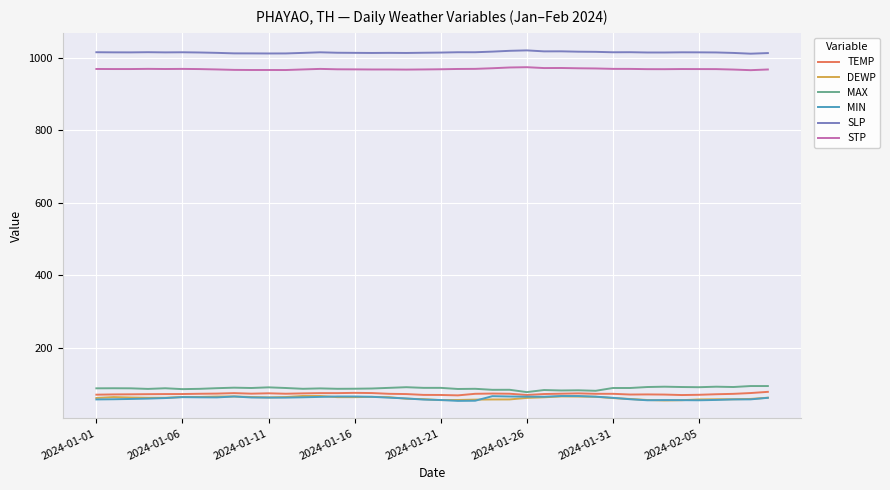

What is the highest value of the TEMP series?

79.0